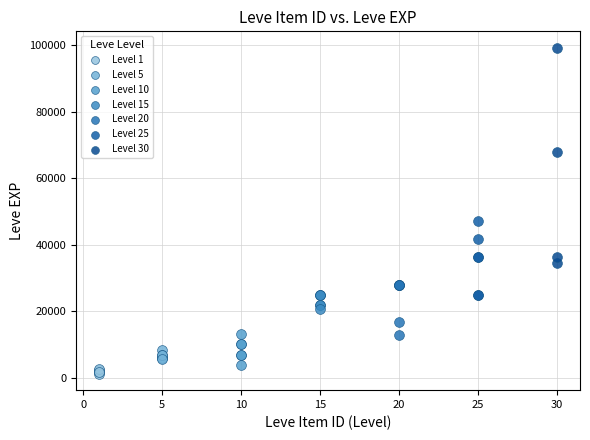

Which series has the widest spread of Y values?

Level 30